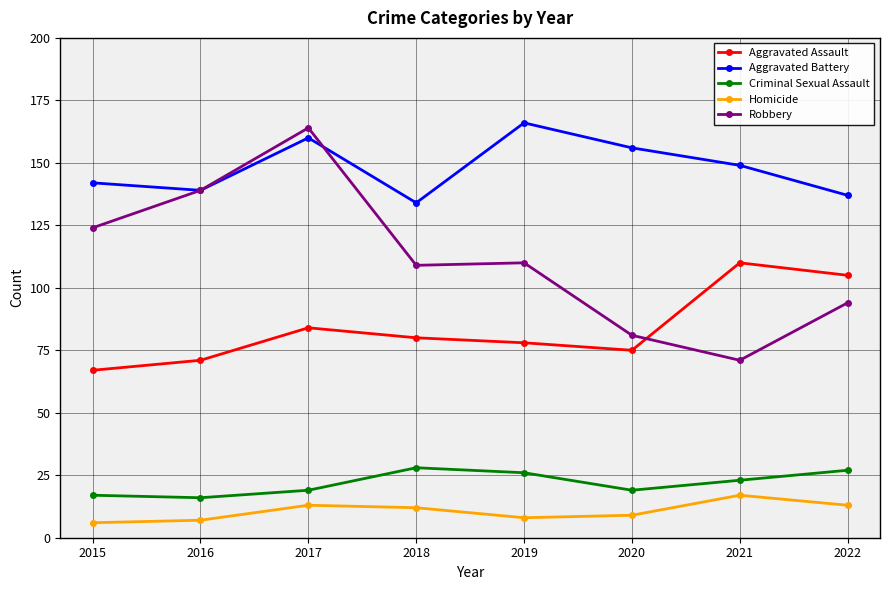

Count the Robbery values in the range 94 to 139.

5